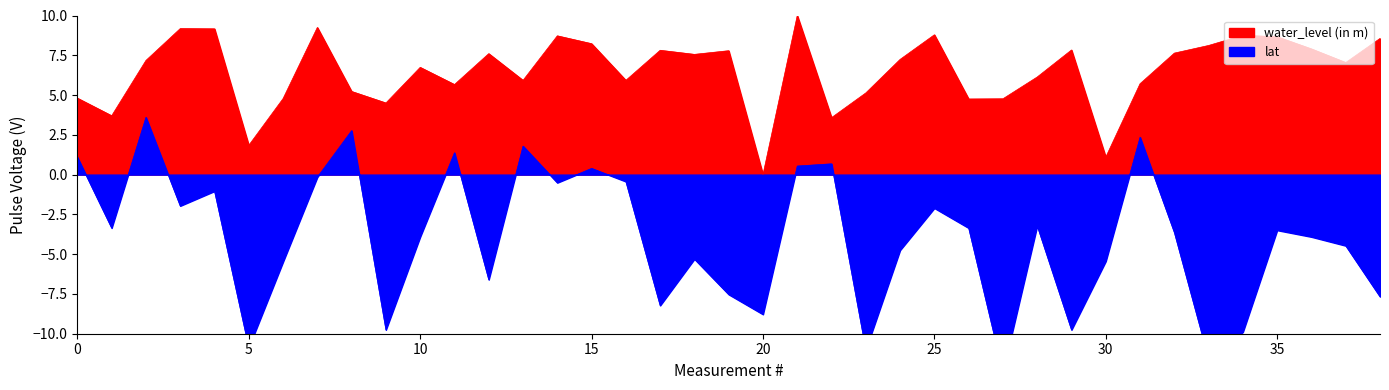

How many interior local peaks does the lat series have?

12